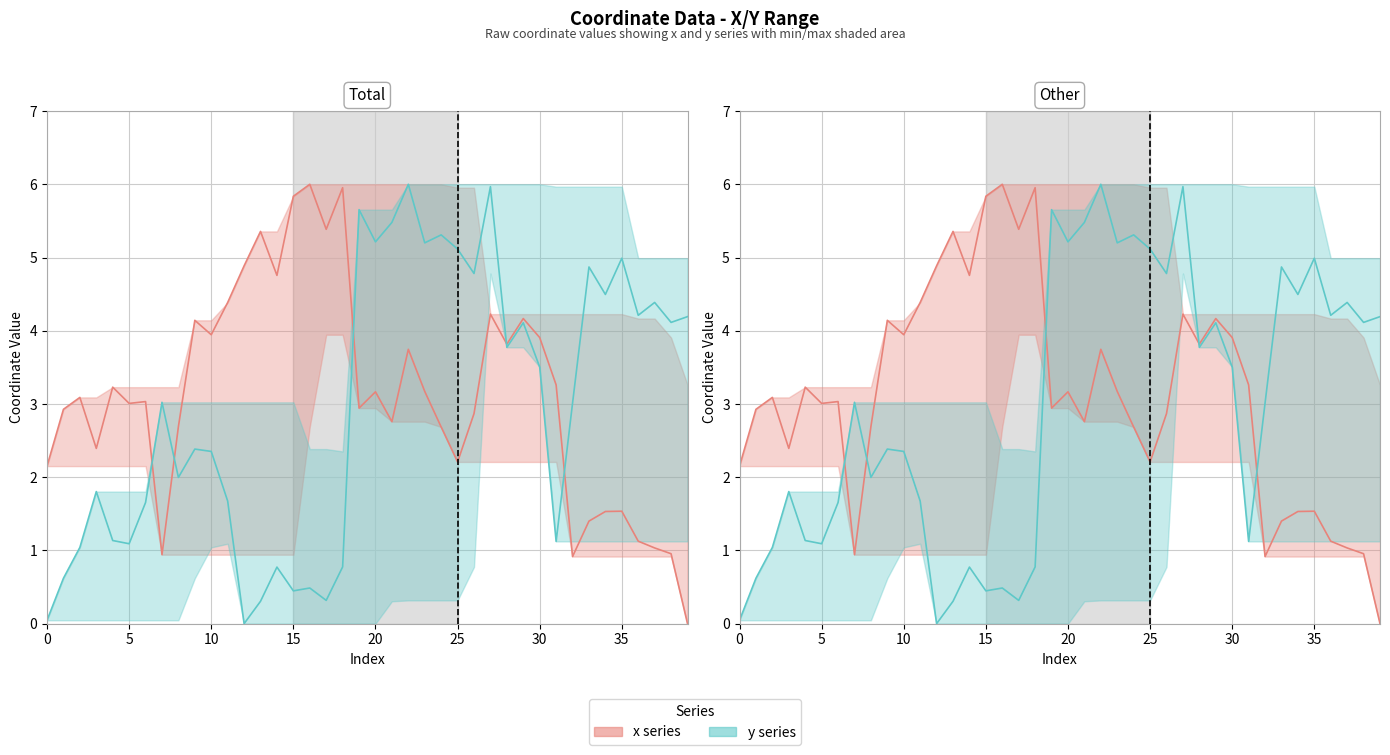

What is the label of the 30th point from the right?

10